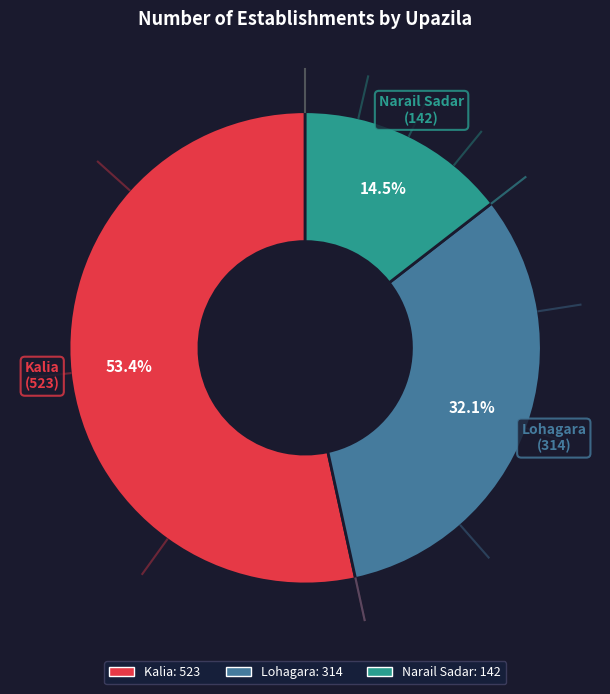

How many slices are in this pie chart?

3